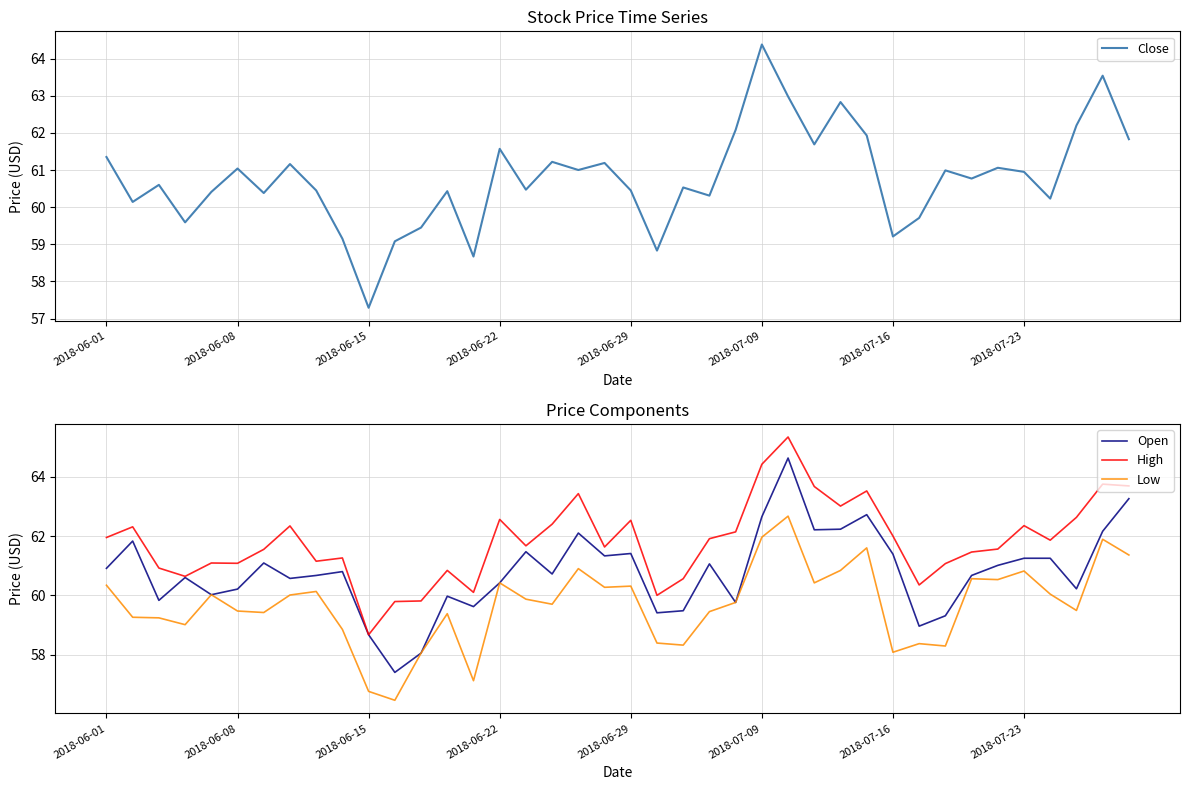

True or false: Low and High cross at least once.

False